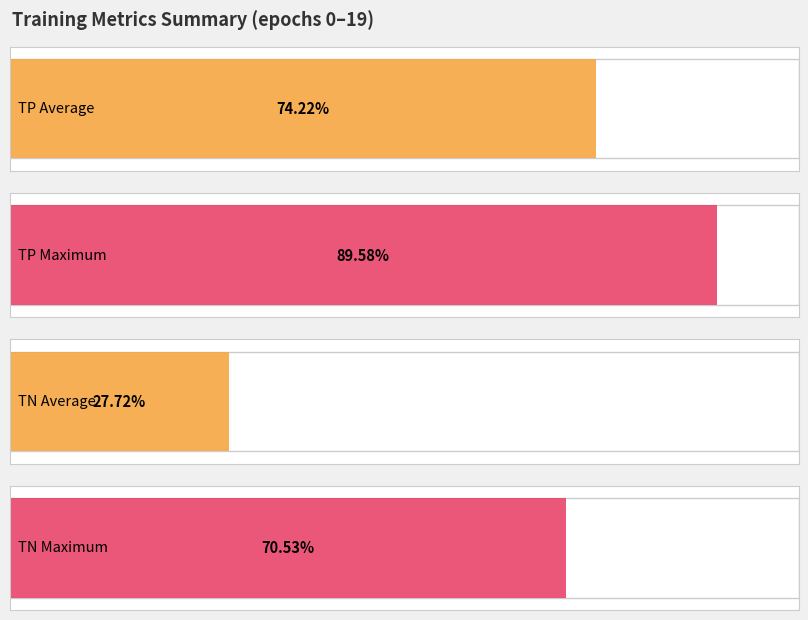

Are the bars grouped side by side (vs. stacked)?

Yes